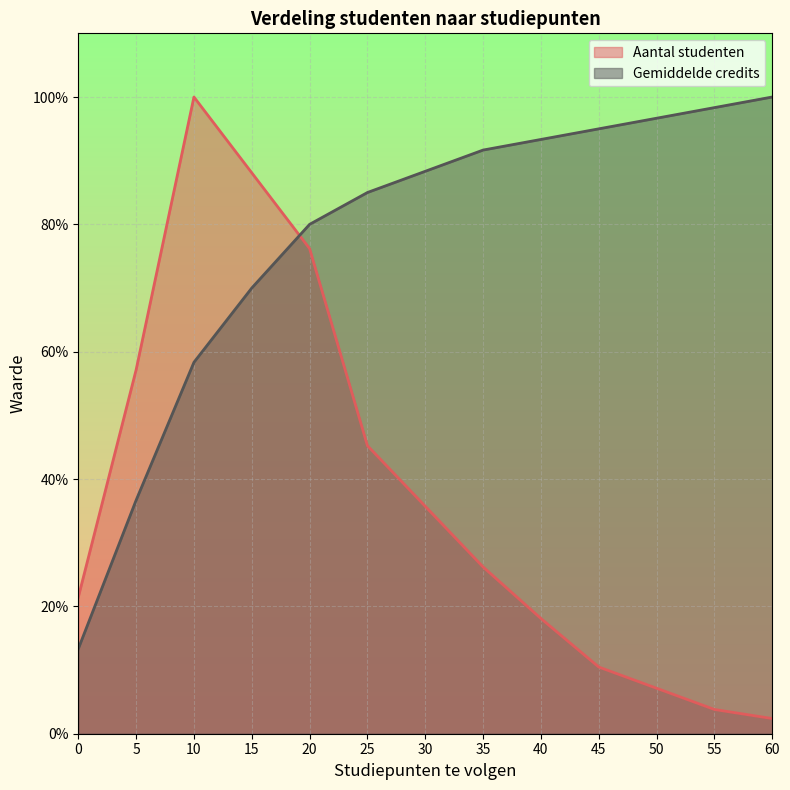

How many lines are shown in the chart?

2